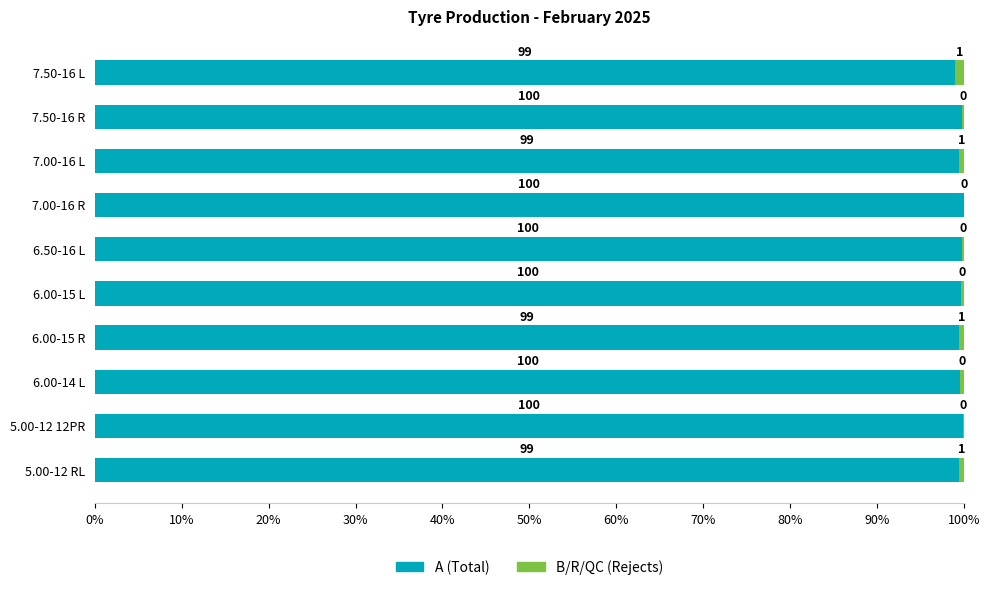

Is it true that A (Total) equals 60.3 at 7.50-16 R?

False